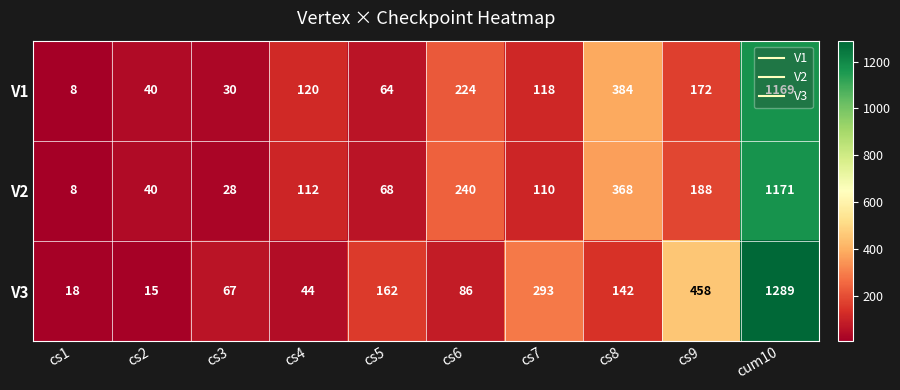

At cs5, list the series in order from largest to smallest.

V3, V2, V1